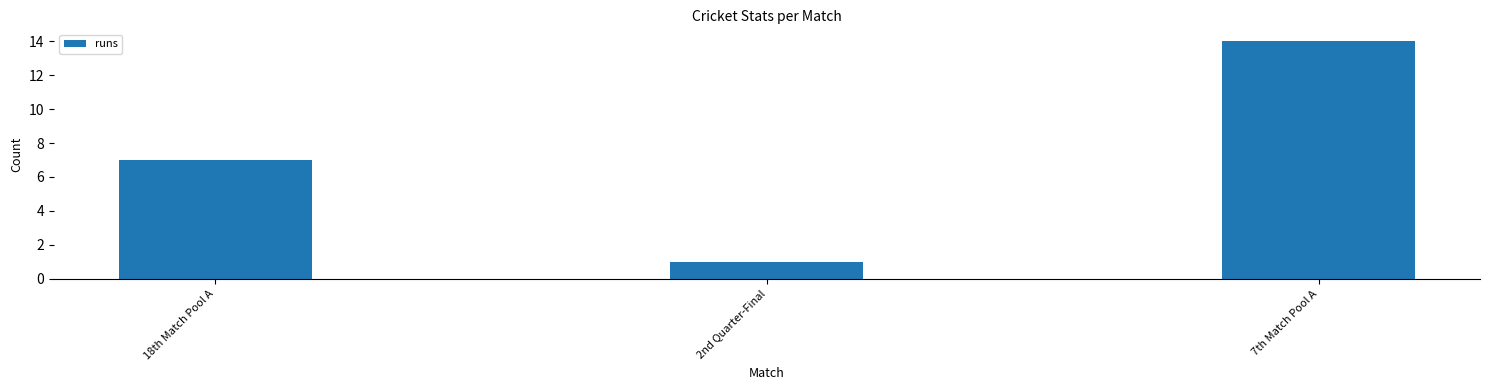

Rank the categories by value from lowest to highest.

2nd Quarter-Final, 18th Match Pool A, 7th Match Pool A